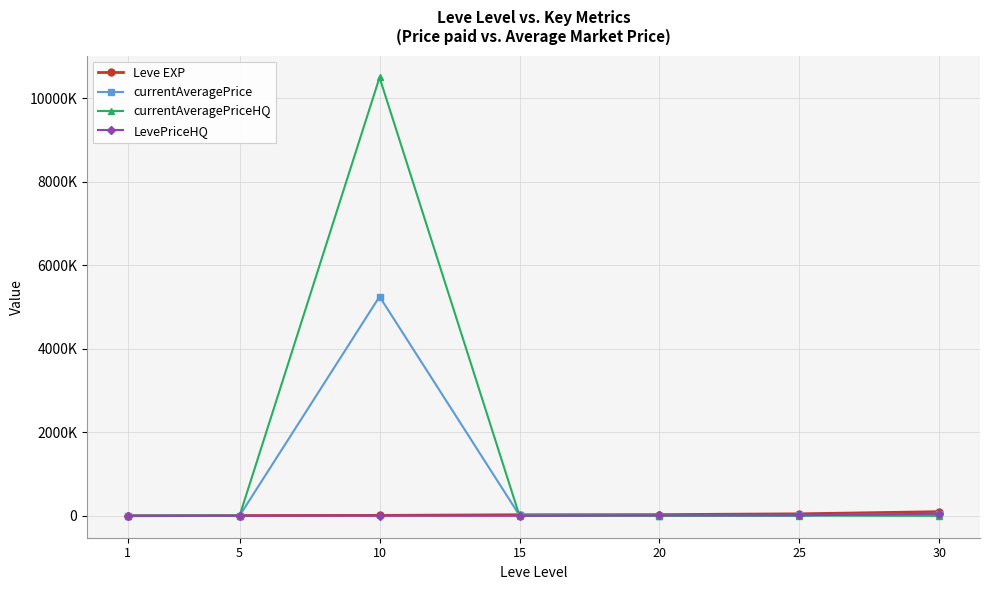

True or false: currentAveragePriceHQ has a value of 0 at 15.

True